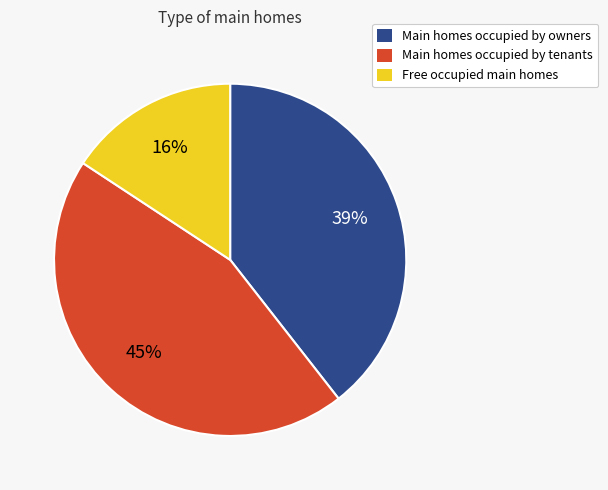

Does any single category account for the majority?

No